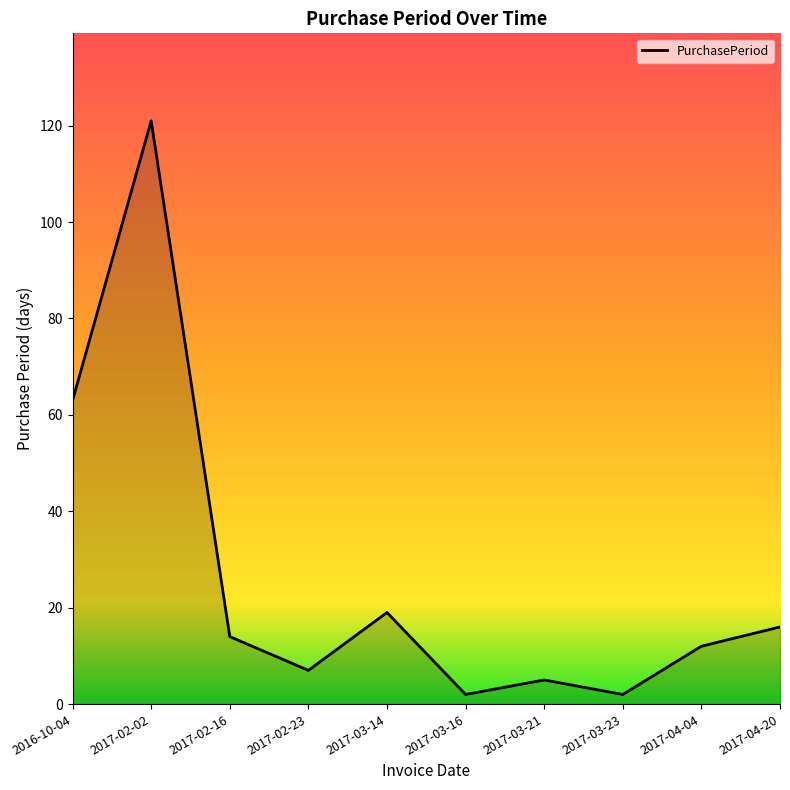

What is the ratio of the value at 2017-02-02 to the value at 2016-10-04?

1.9